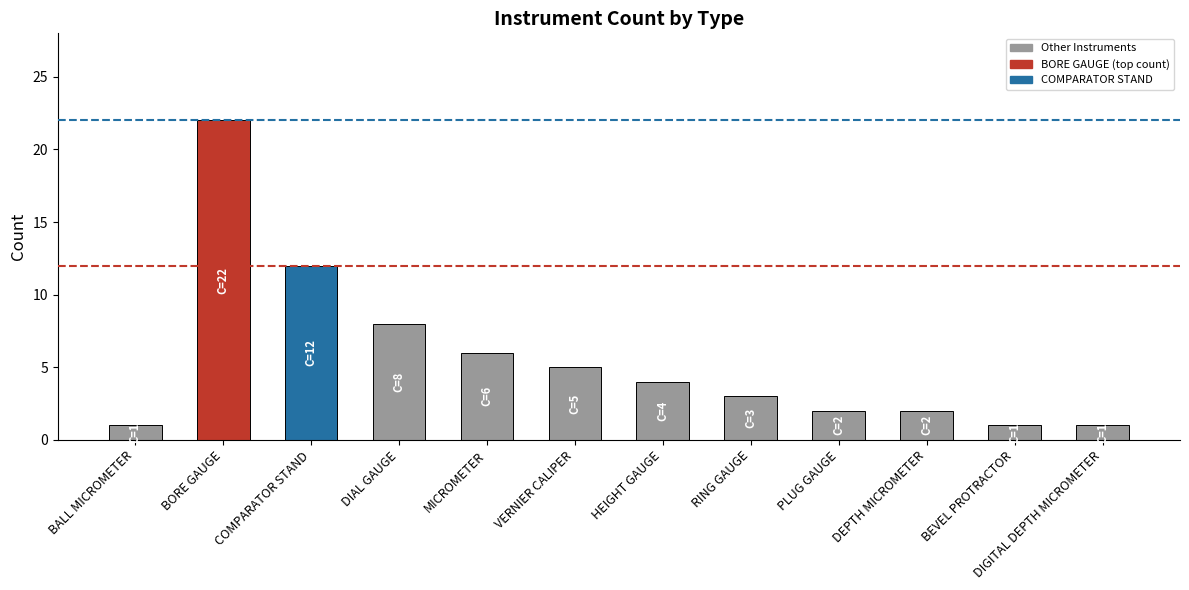

What is the approximate value at DIGITAL DEPTH MICROMETER?

1